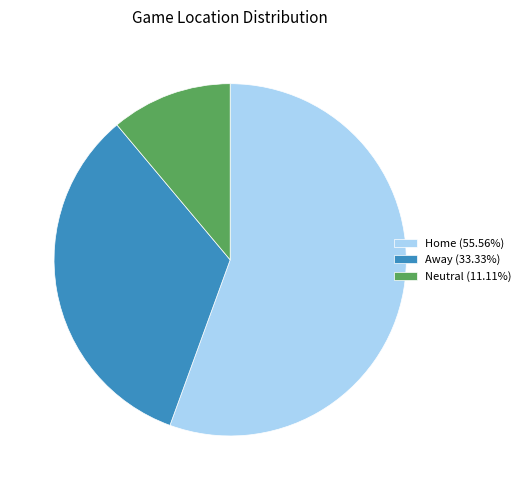

Is it true that Away is 23% of the pie?

False